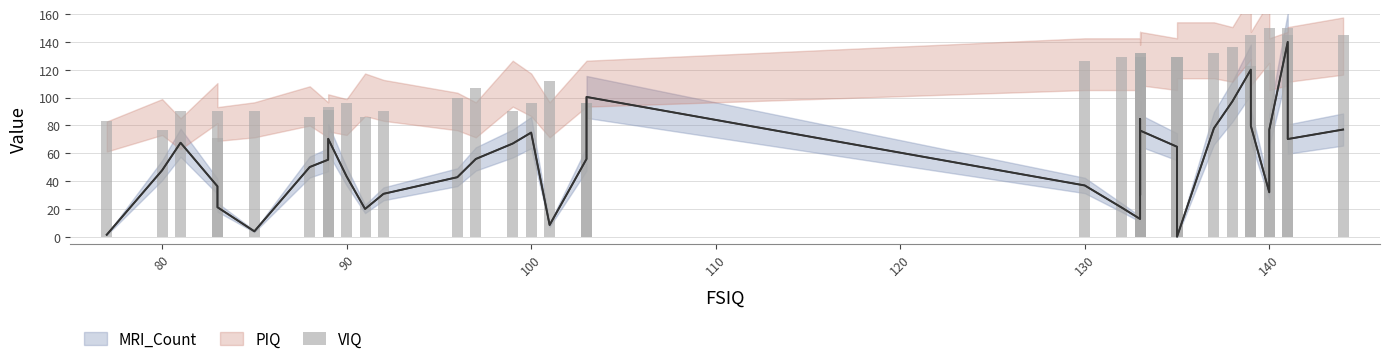

Does the chart contain stacked bars?

No